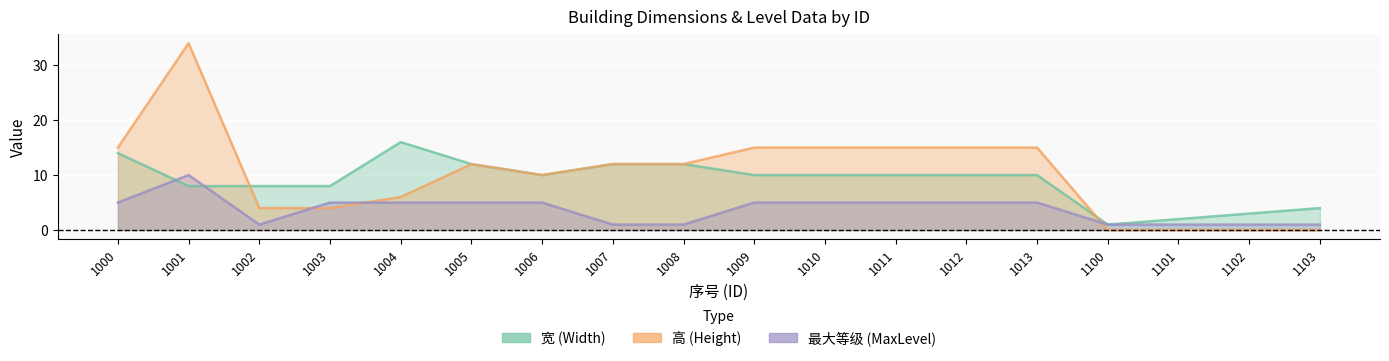

What is the sum of the 高 values at 1013 and 1101?

15